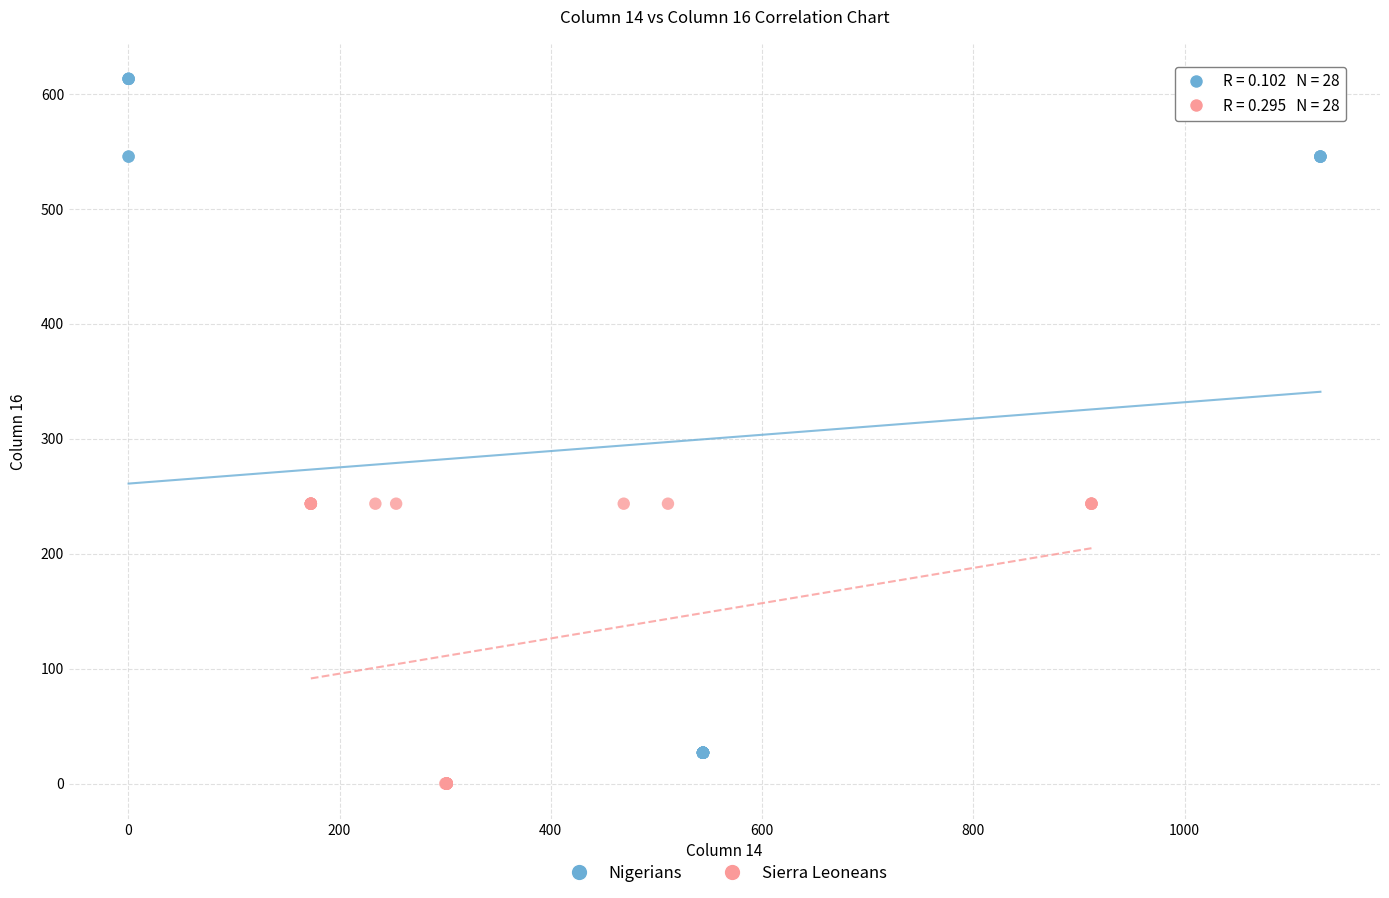

Which series has the widest spread of Y values?

Nigerians